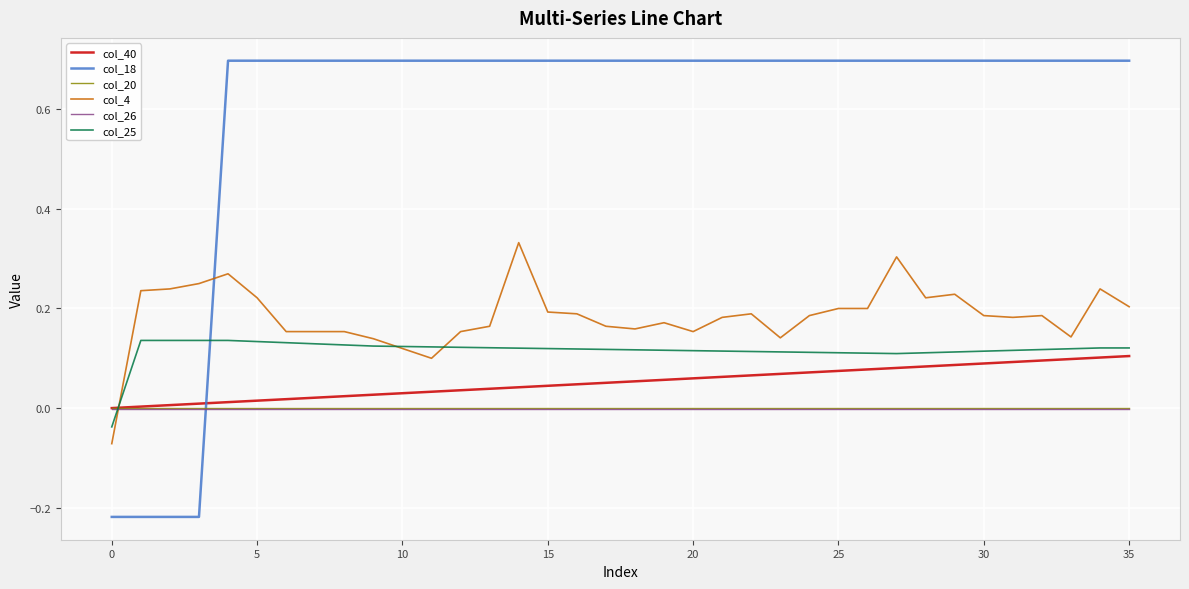

How many times do col_25 and col_4 cross each other?

3